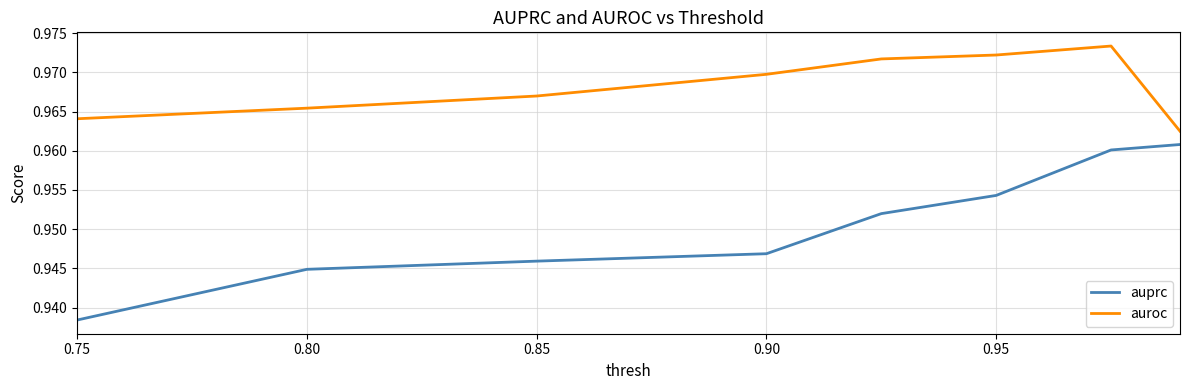

Does the chart have visible grid lines?

Yes